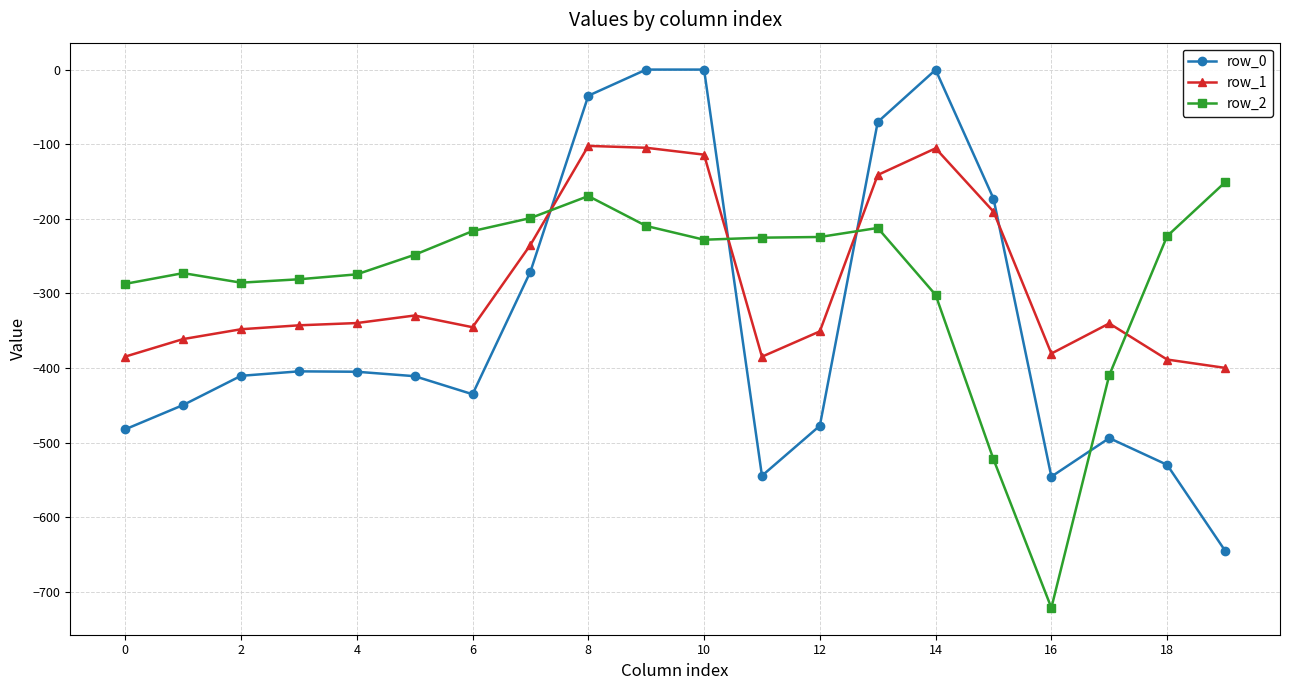

Which series has the widest spread of values?

row_0